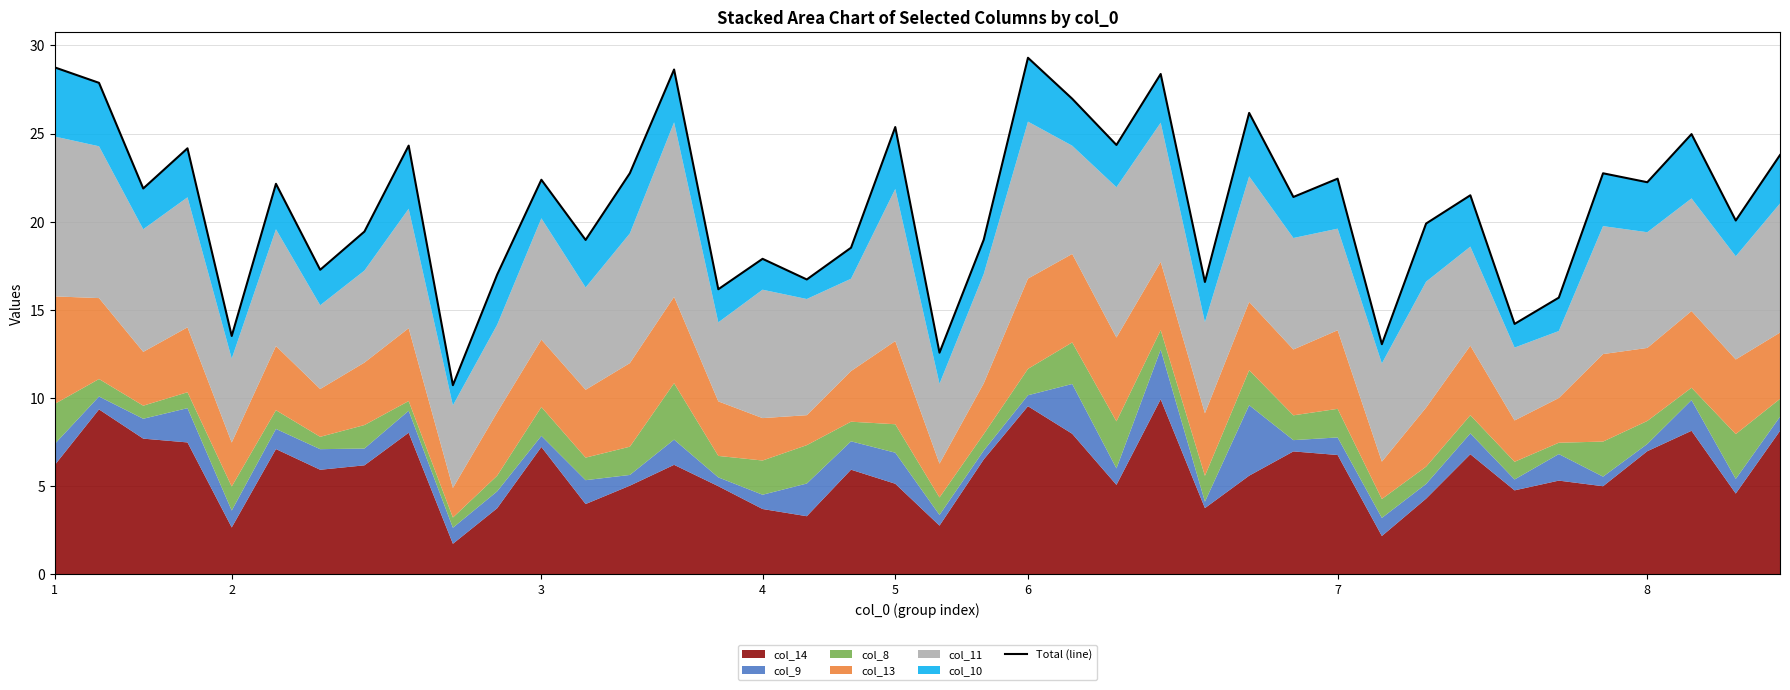

Does the chart display data point markers on the line(s)?

No